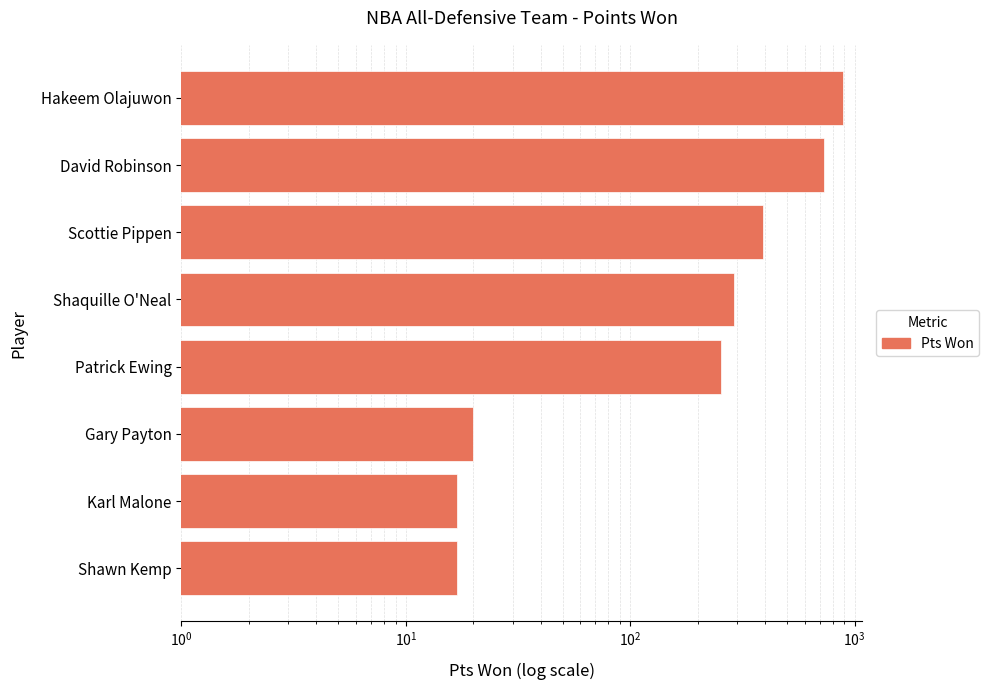

Count the number of values greater than 289.

3